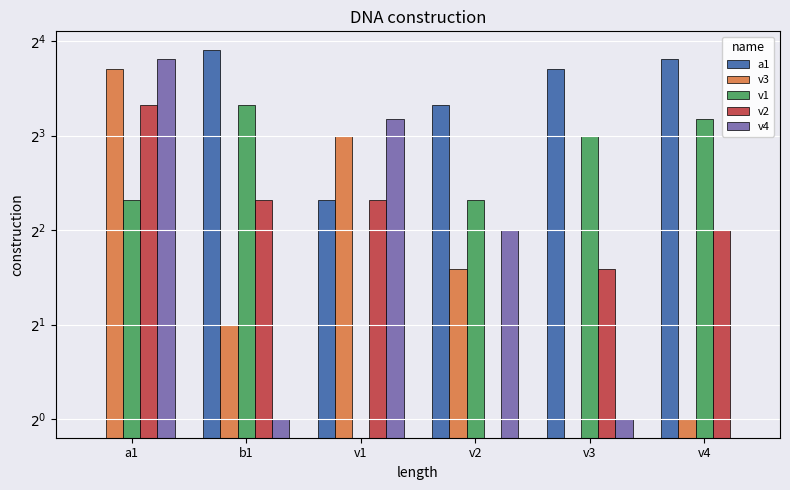

Rank the categories by a1 value from lowest to highest.

a1, v1, v2, v3, v4, b1